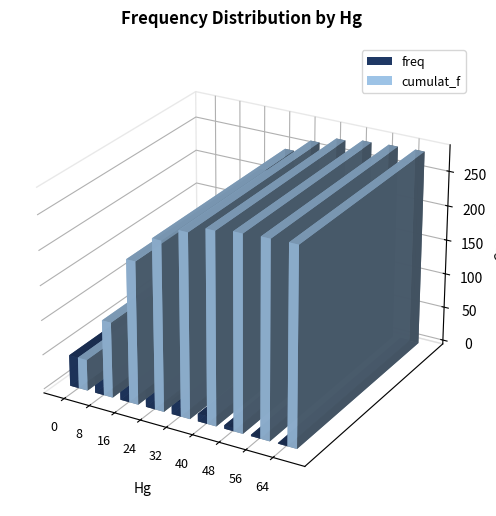

How many values in the freq series are below 20?

4